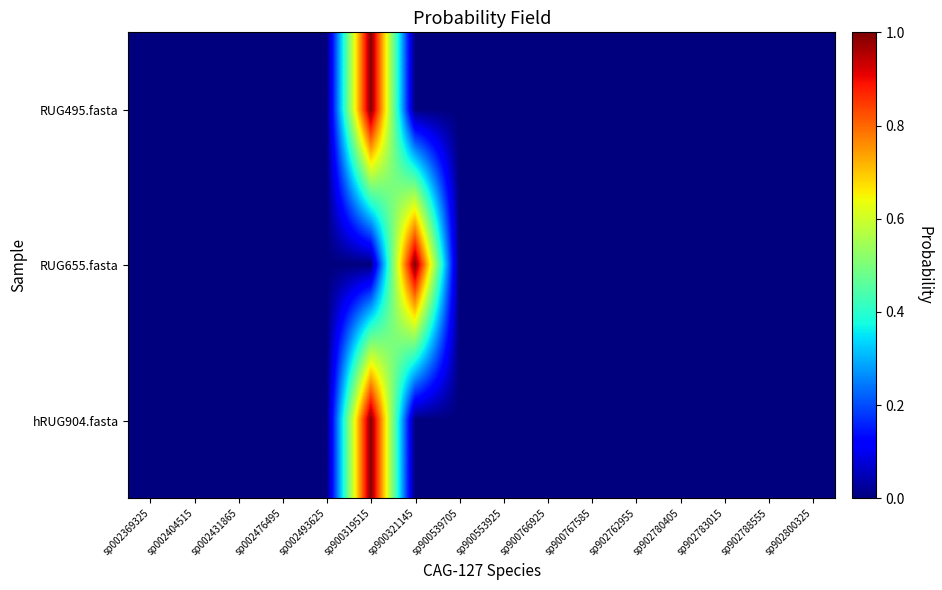

Which series has the largest range (max minus min)?

RUG655.fasta